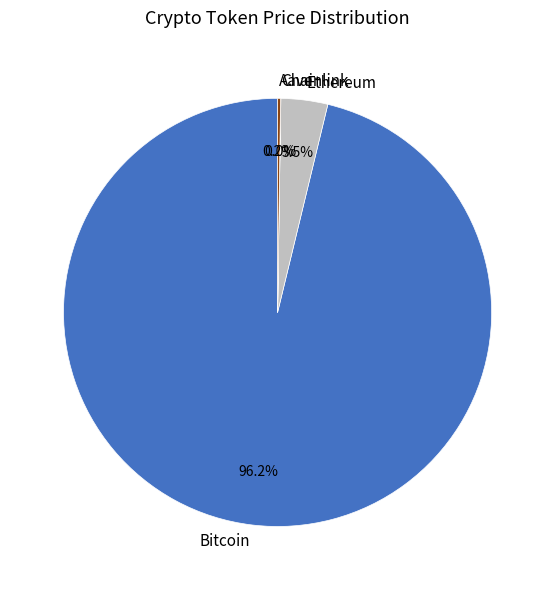

To the nearest percent, what portion does Bitcoin represent?

96%